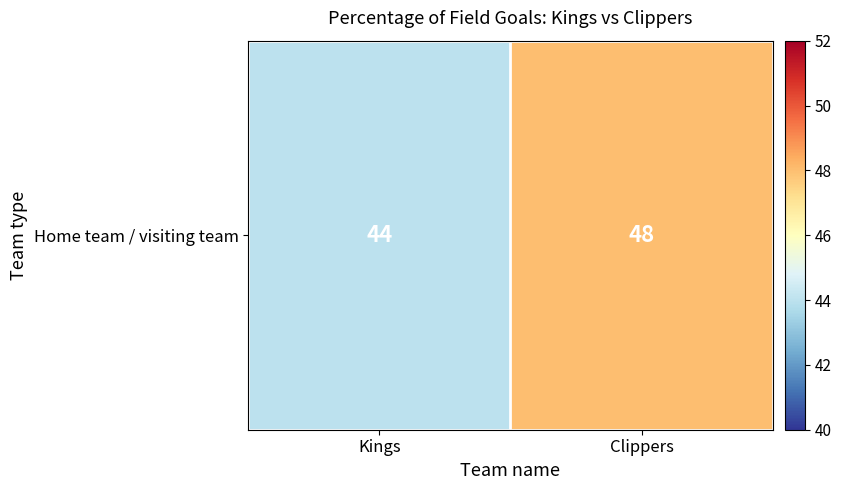

What is the sum of the values at Clippers and Kings?

92